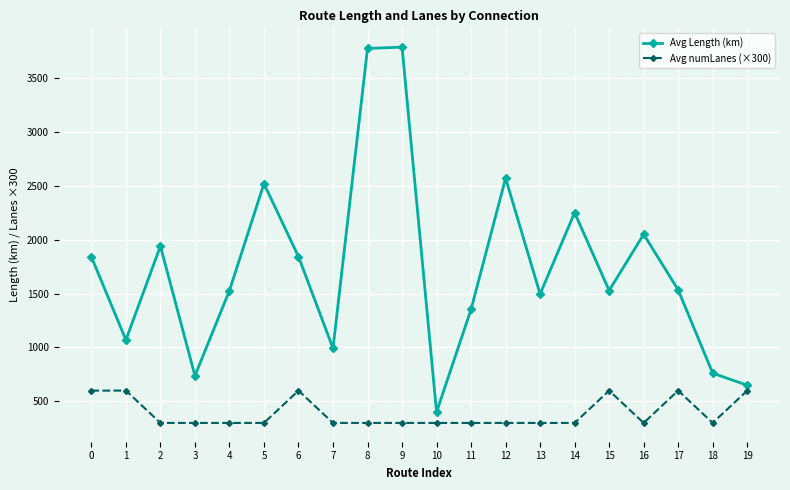

What is the spread (max minus min) of values at 8?

3474.1